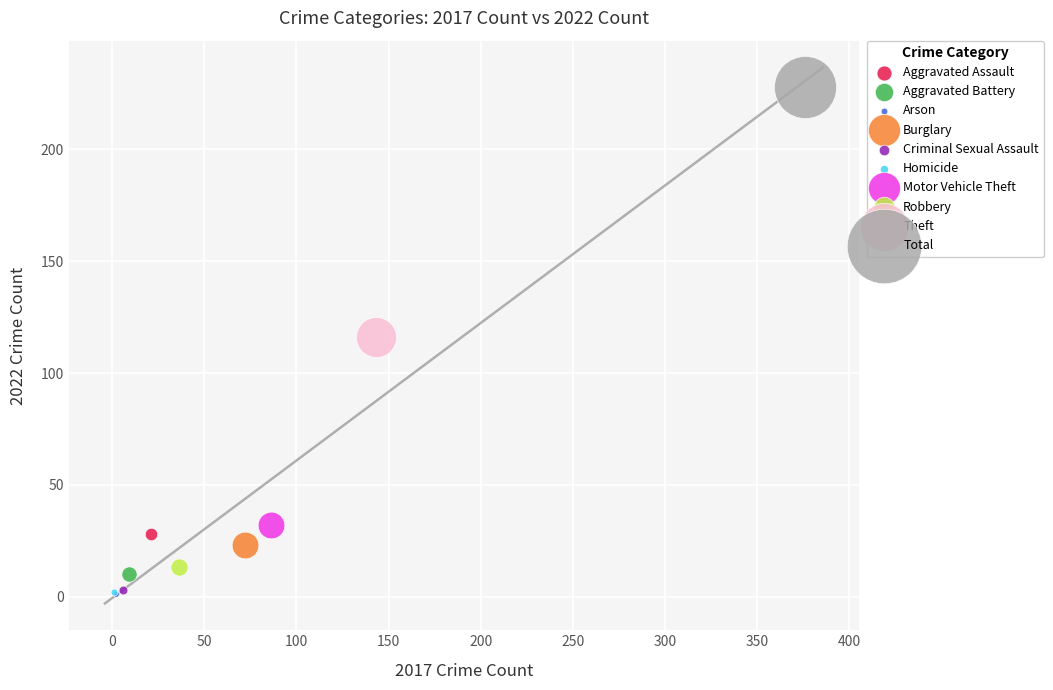

What are all the series names shown in the legend?

Aggravated Assault, Aggravated Battery, Arson, Burglary, Criminal Sexual Assault, Homicide, Motor Vehicle Theft, Robbery, Theft, Total